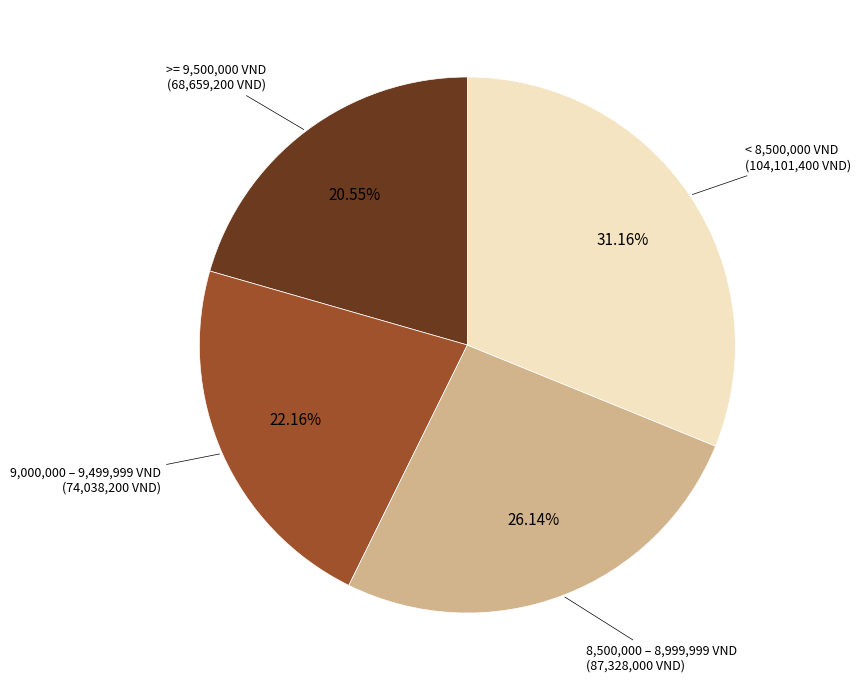

Does any single category account for the majority?

No